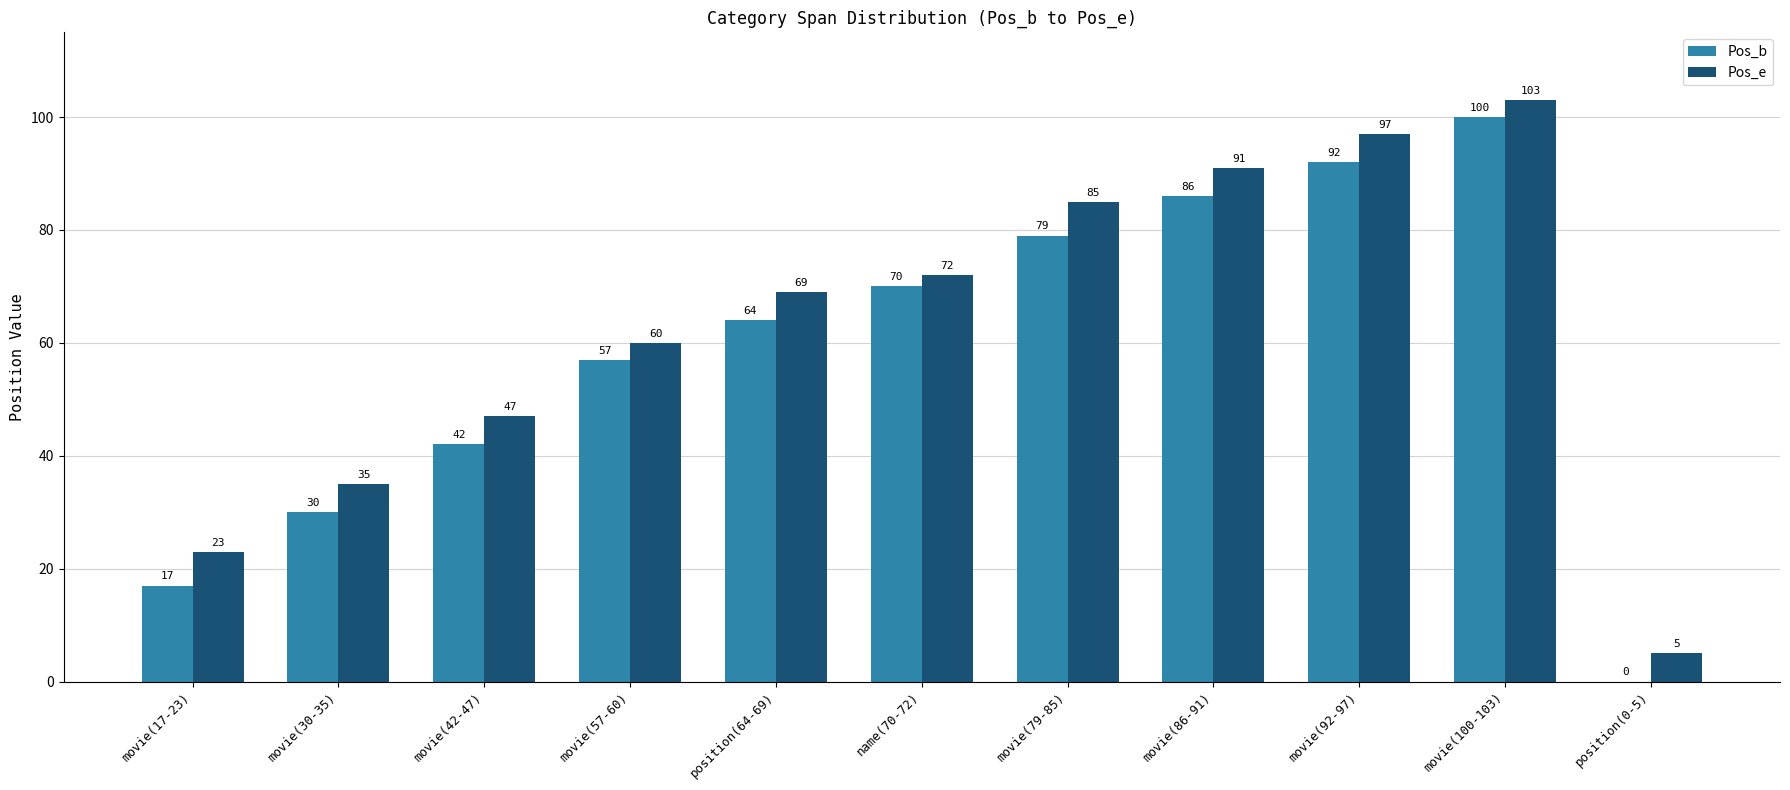

What is the difference between the Pos_e values at movie(92-97) and movie(42-47)?

50